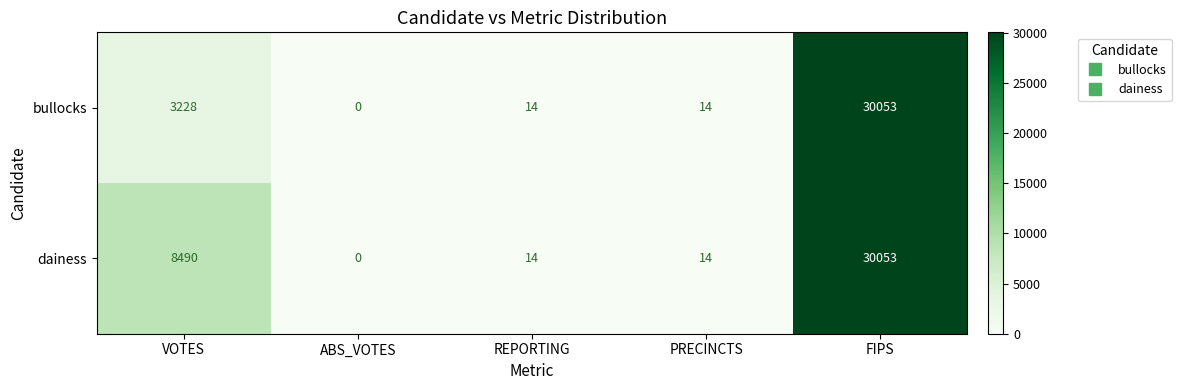

What is the difference between the second highest and second lowest values in the dainess series?

8476